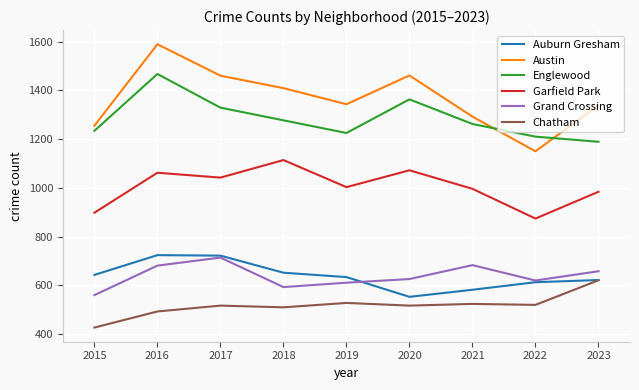

At which category is the sum across all series the highest?

2016